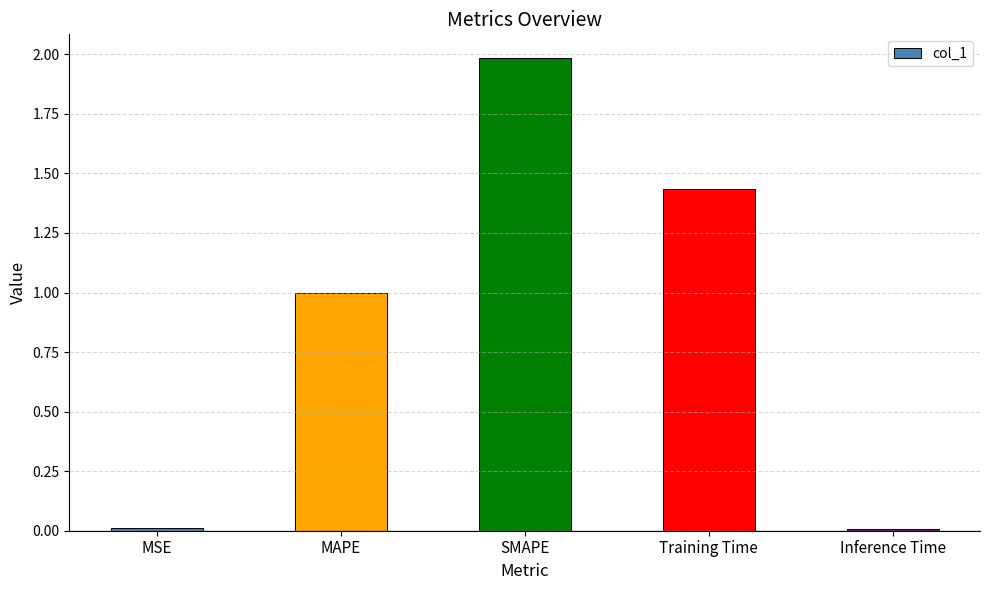

The value at Training Time is 0.3. True or false?

False